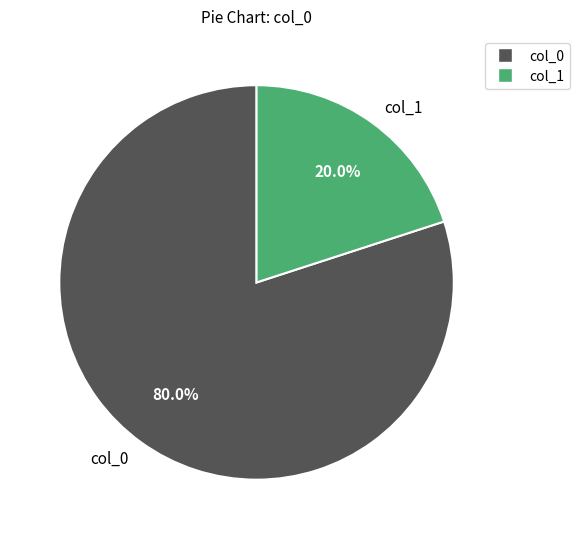

Which category has the smallest portion of the pie?

col_1